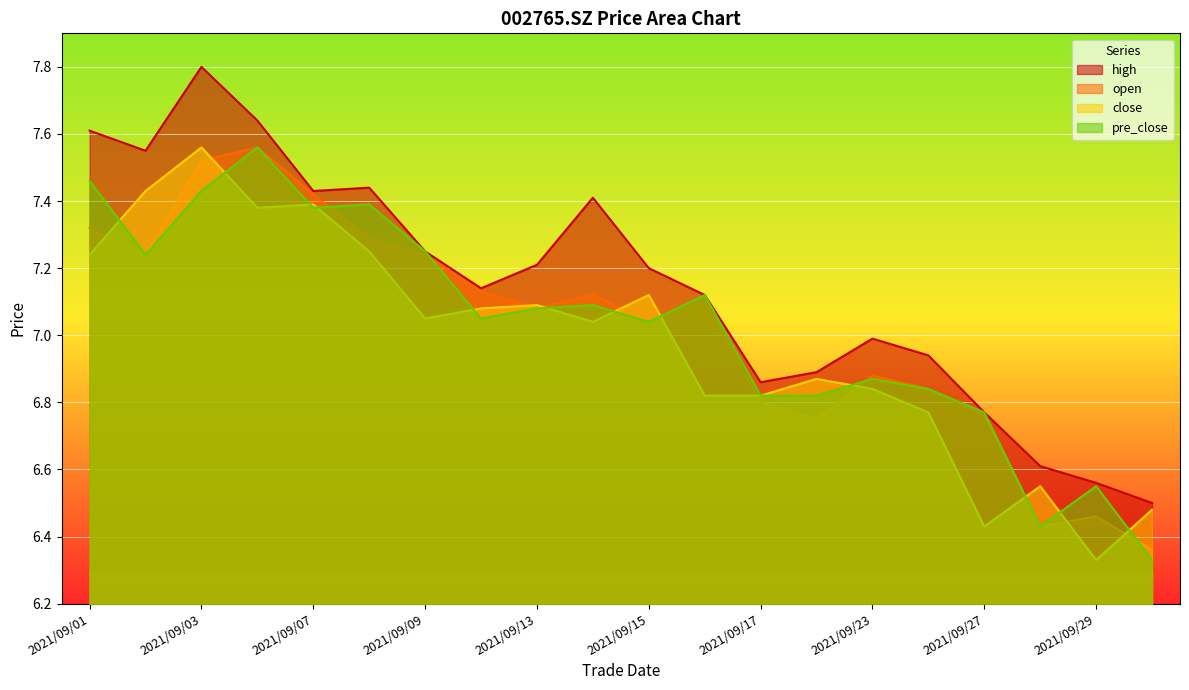

At how many categories does at least one series exceed 7?

12